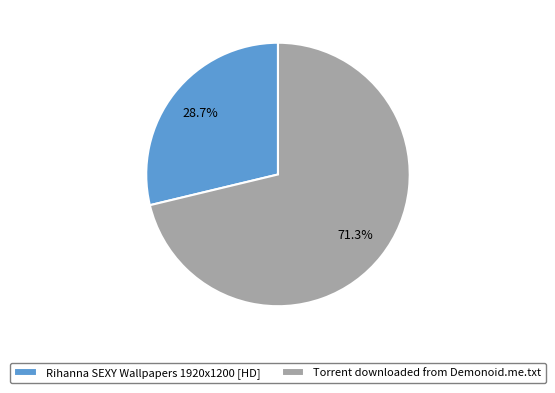

Combined, what portion of the pie is Torrent downloaded from Demonoid.me.txt and Rihanna SEXY Wallpapers 1920x1200 [HD]?

100.0%